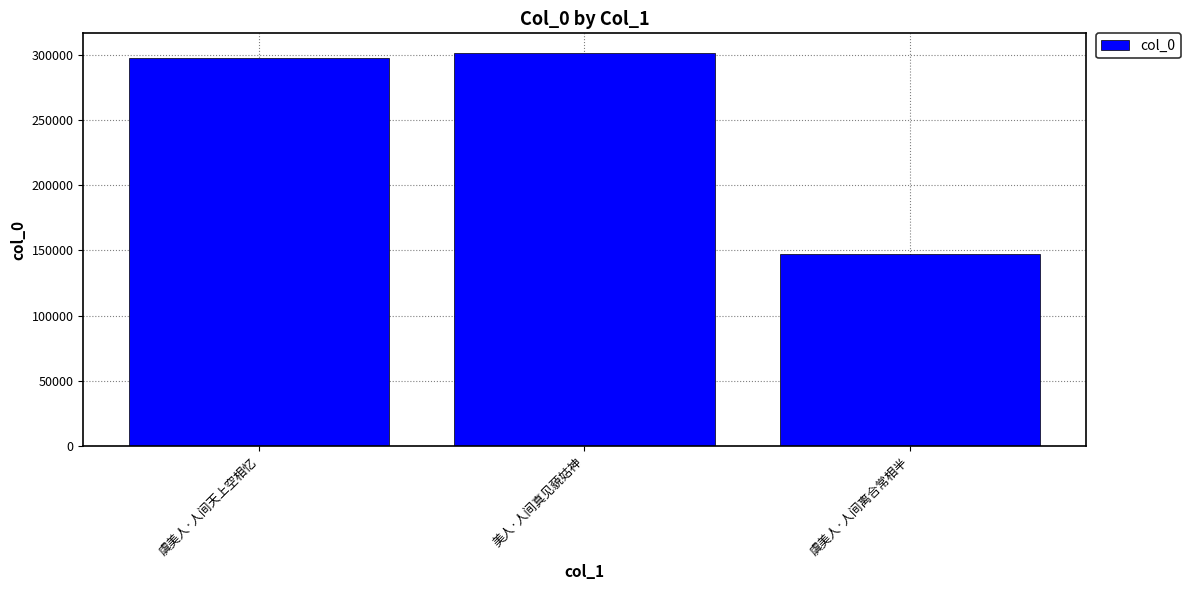

What is the ratio of the value at 美人·人间真见藐姑神 to the value at 虞美人·人间离合常相半?

2.1